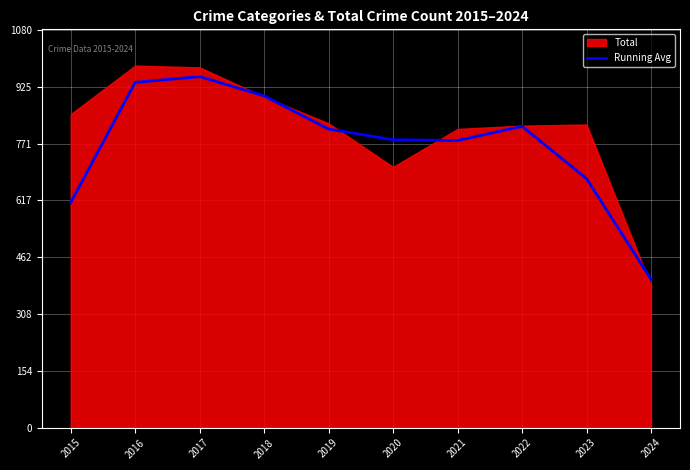

What is the minimum value shown in the chart?

403.0